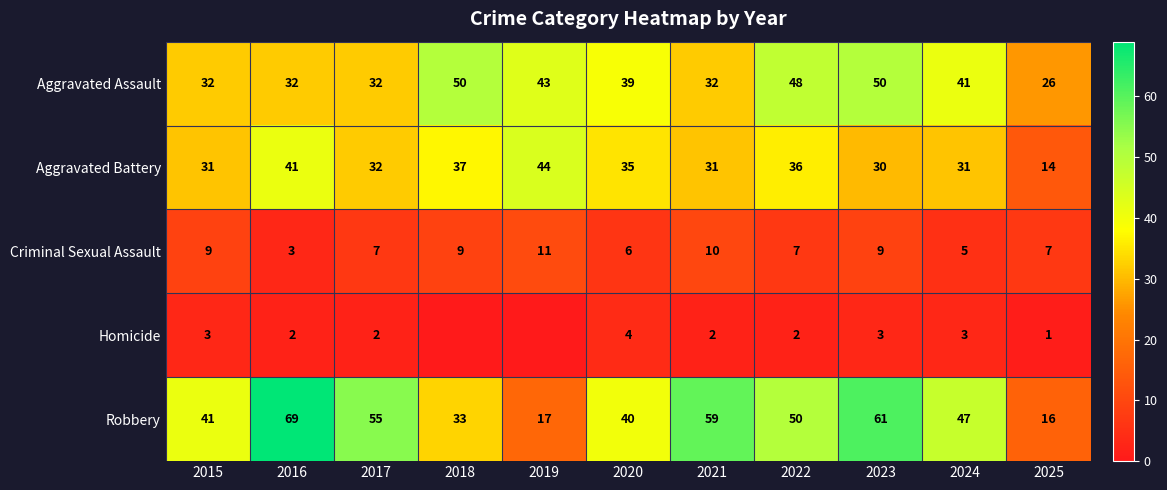

What is the difference between the highest and lowest values at 2024?

44